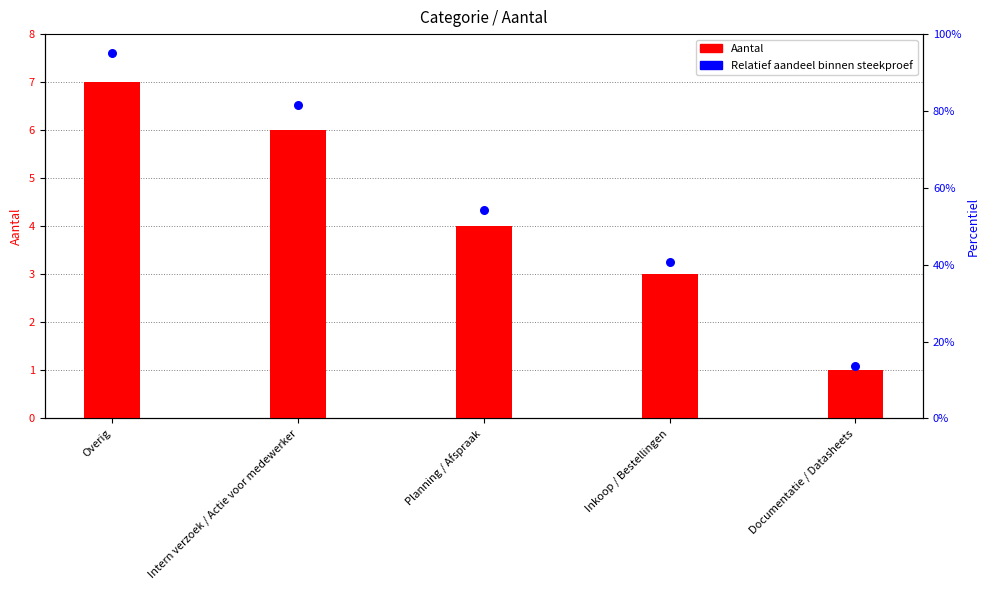

Which series reaches the maximum Y coordinate?

Relatief aandeel